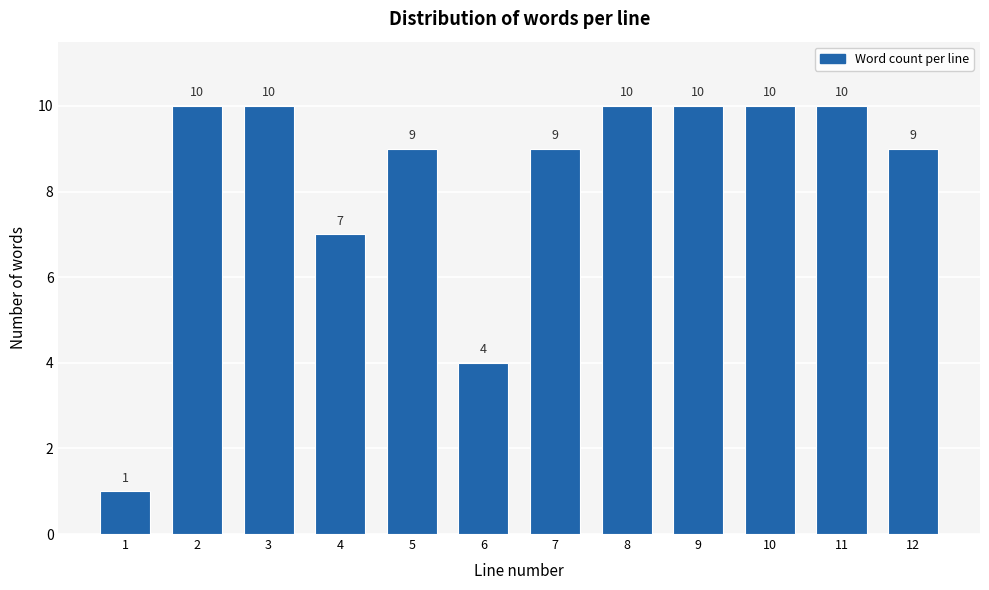

Reading left to right, transcribe all the data shown in this chart.

1	10	10	7	9	4	9	10	10	10	10	9